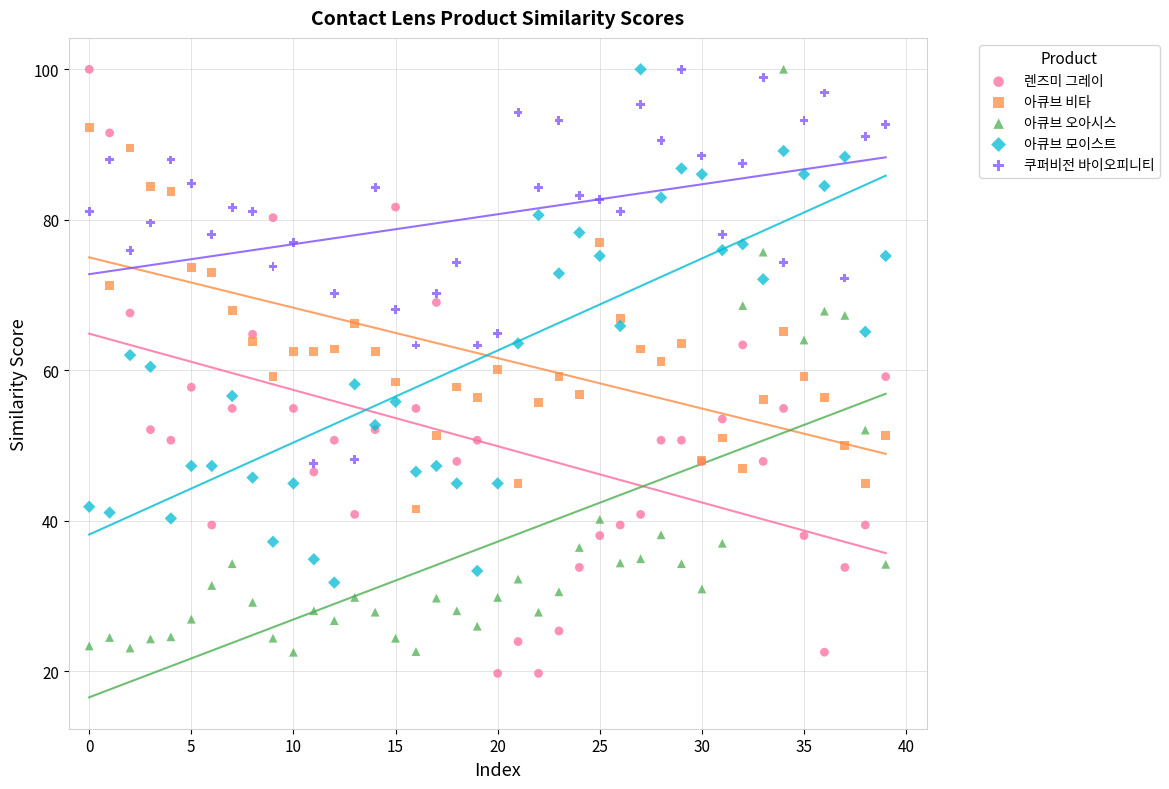

What are all the series names shown in the legend?

렌즈미 그레이, 아큐브 비타, 아큐브 오아시스, 아큐브 모이스트, 쿠퍼비전 바이오피니티